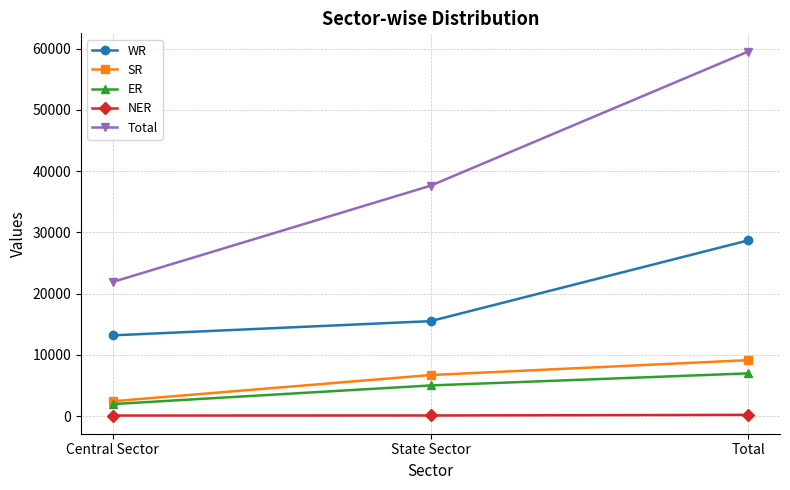

How many WR values are between 13186 and 28692?

3